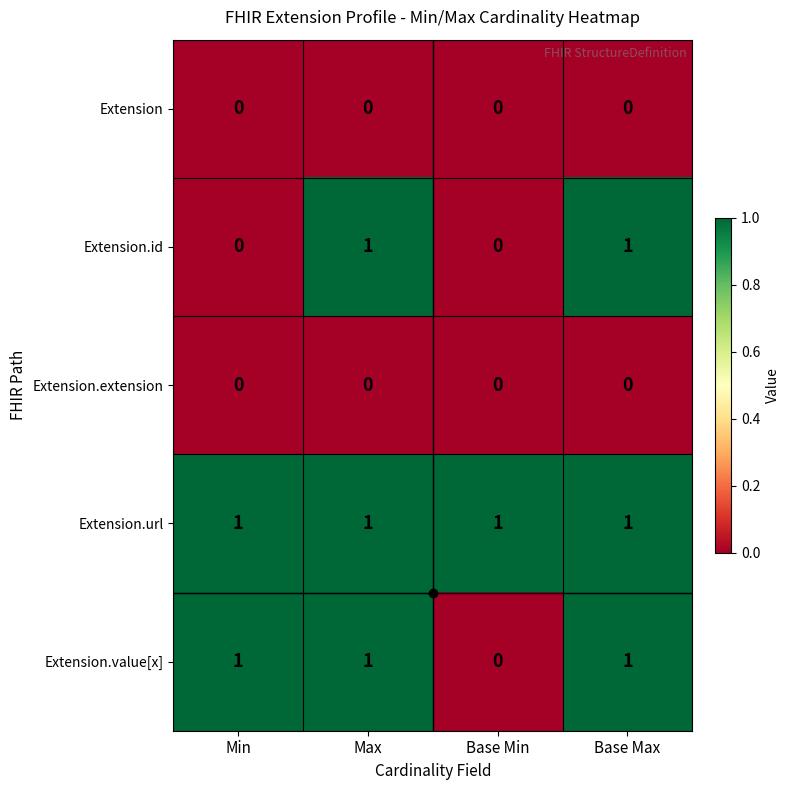

True or false: Extension has a value of 0 at Max.

True